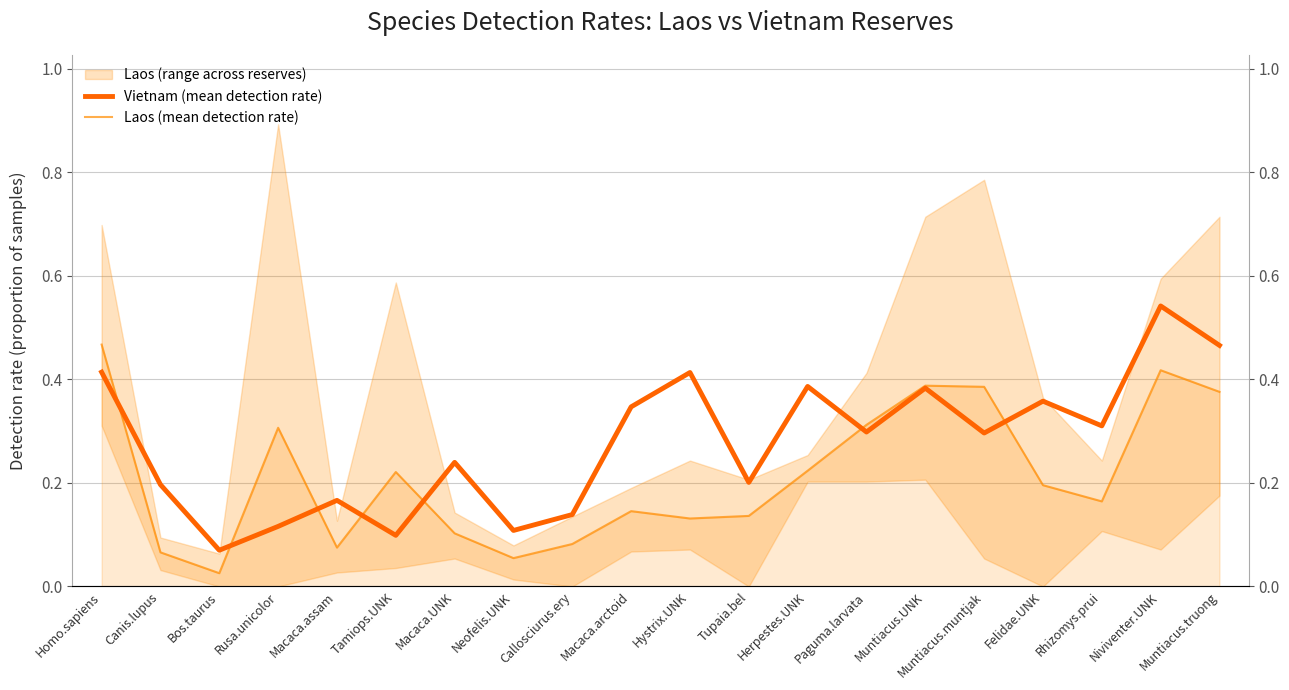

At which category is the sum across all series the highest?

Niviventer.UNK